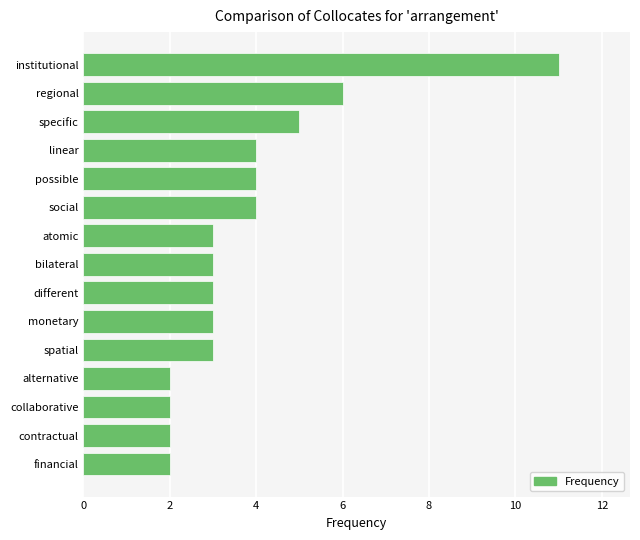

What is the minimum value shown in the chart?

2